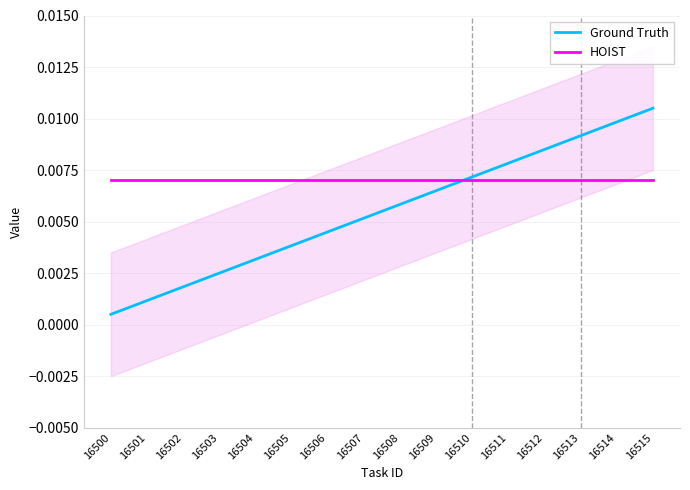

At which category does the chart reach its minimum across all series?

16500